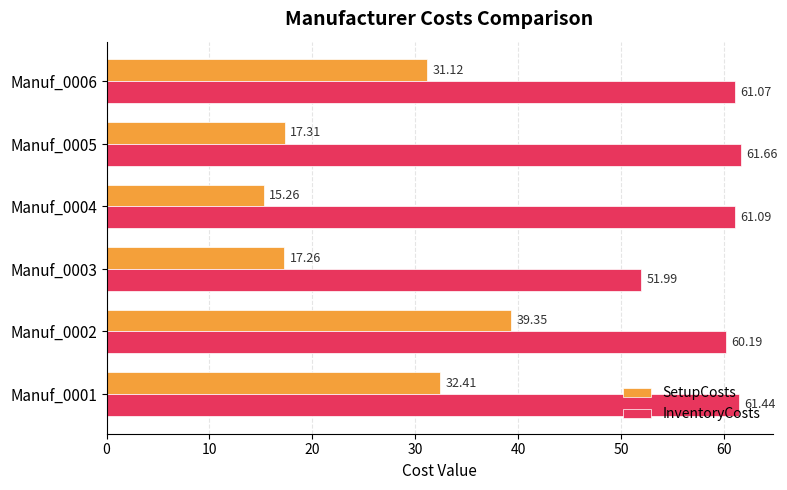

Which category has the highest value across all series?

Manuf_0005